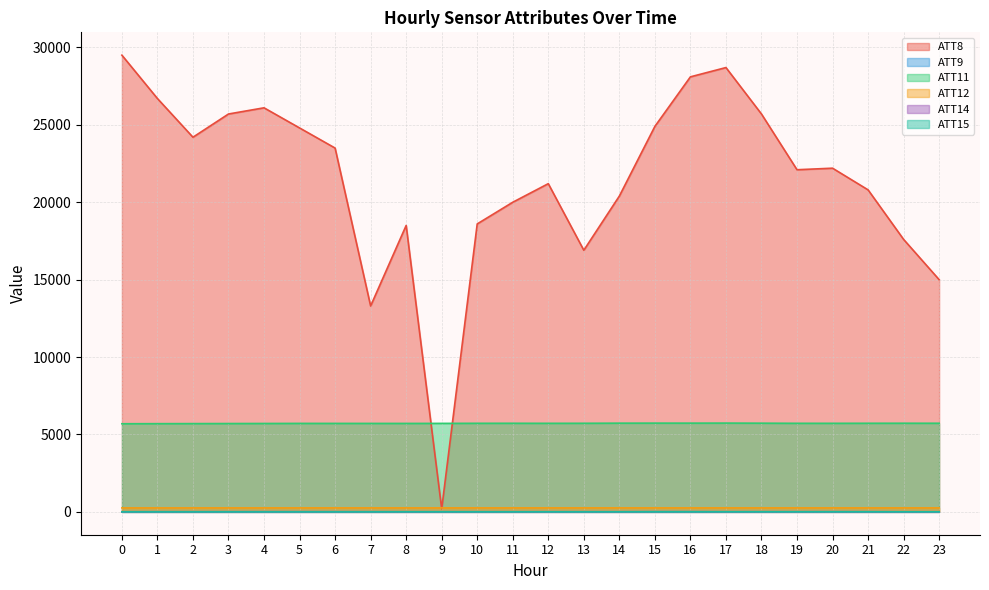

The ATT15 series shows 1.7 at 20. True or false?

False